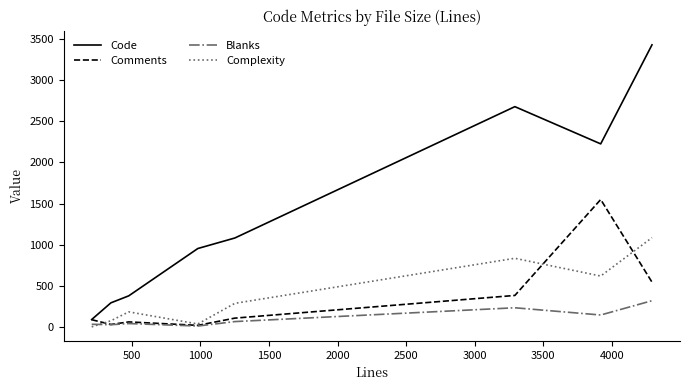

Rank the series by their maximum value, from highest to lowest.

Code, Comments, Complexity, Blanks